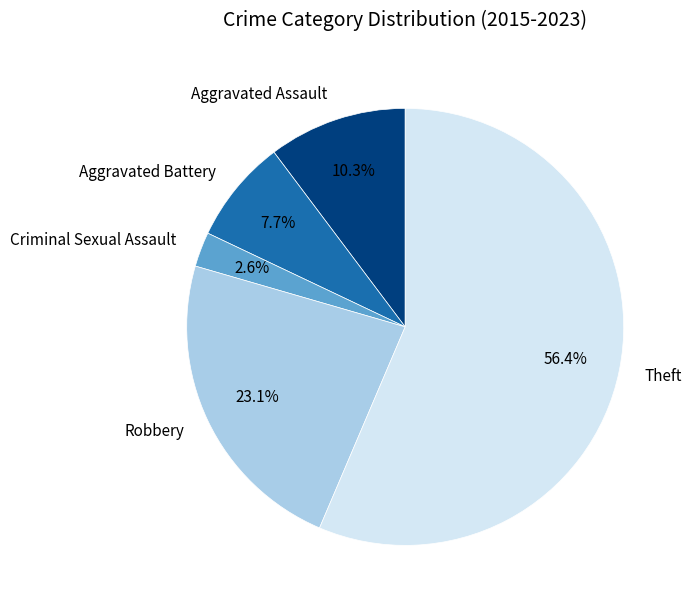

To the nearest percent, what is the average slice percentage?

20%